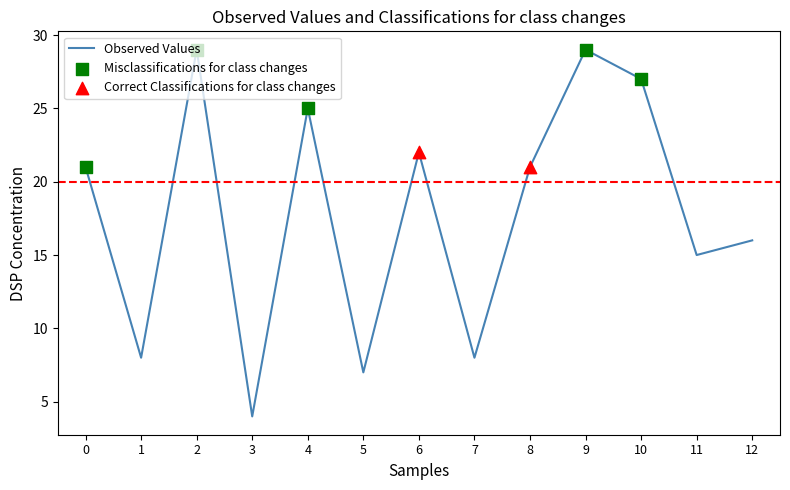

What is the change in value from 5 to 10?

+20